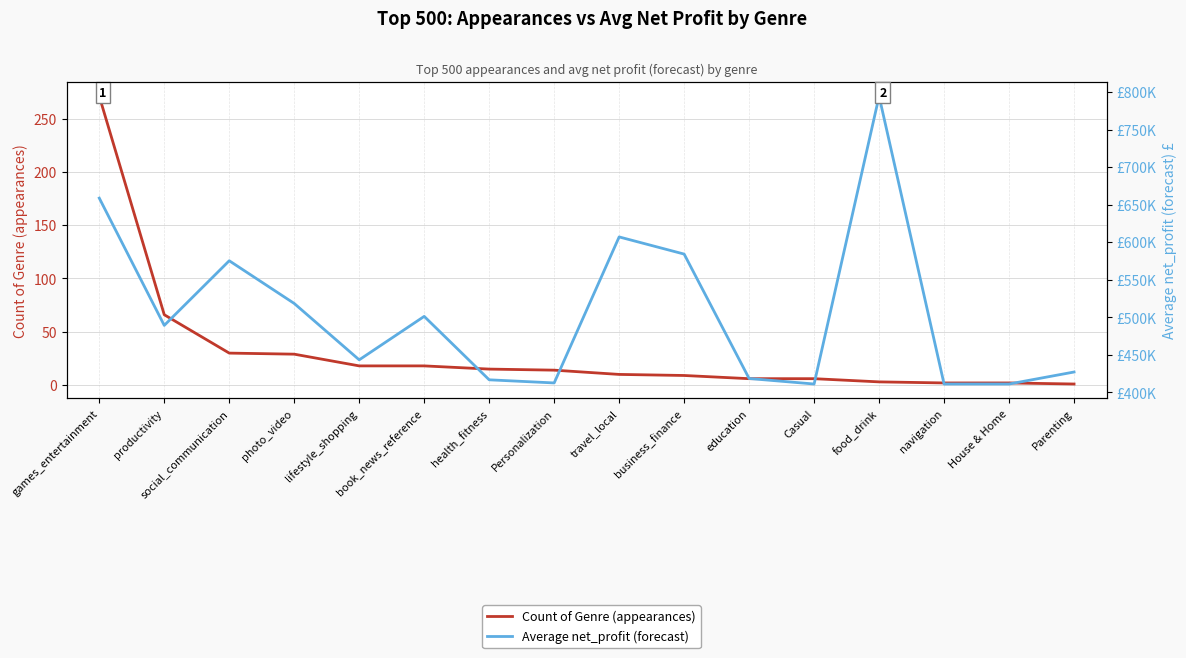

What is the difference between the maximum and minimum values in the Count of Genre (appearances) series?

270.0